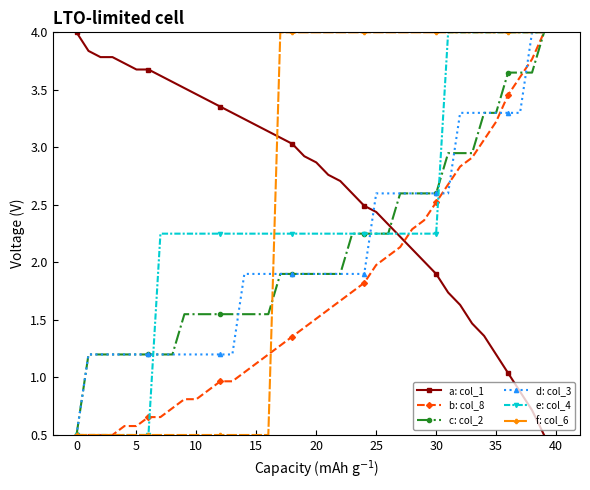

What is the greatest value displayed?

4.0